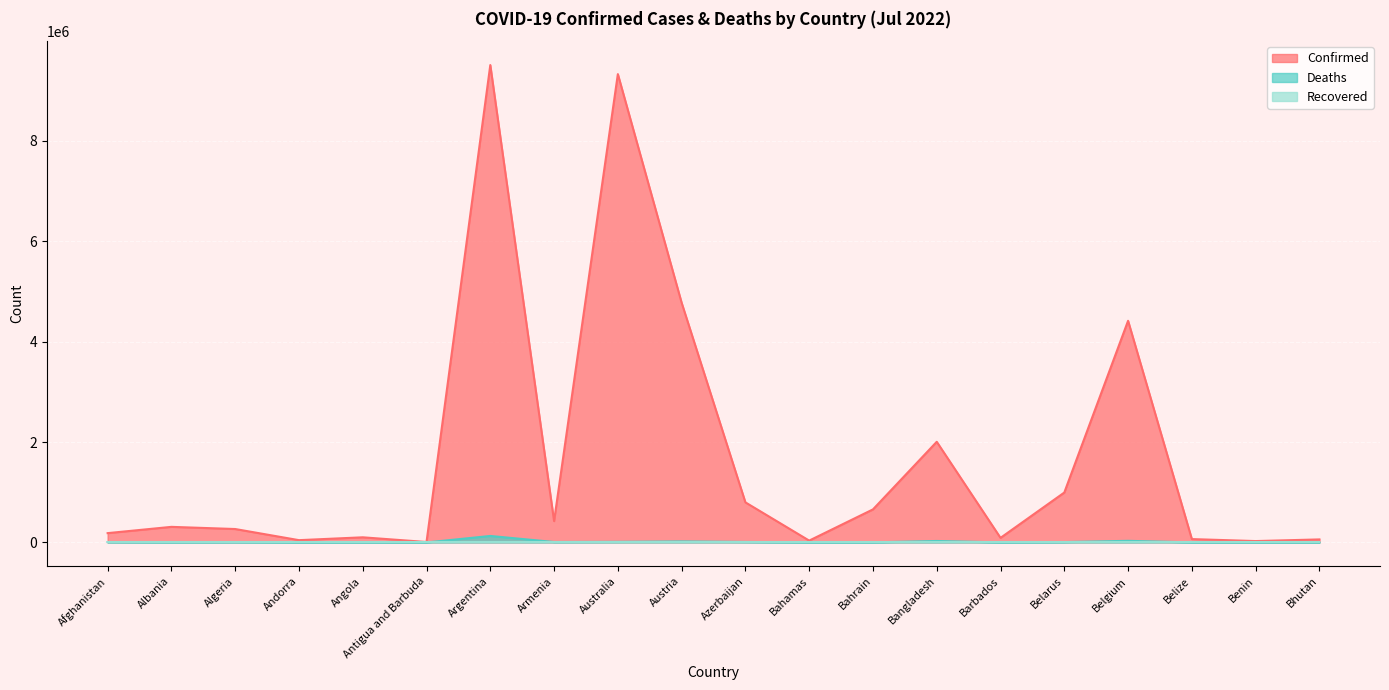

What is the label of the 18th point from the left?

Belize